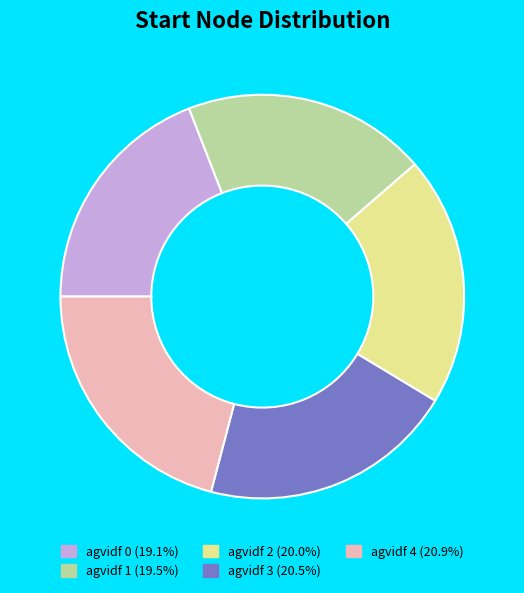

Does any single category account for the majority?

No